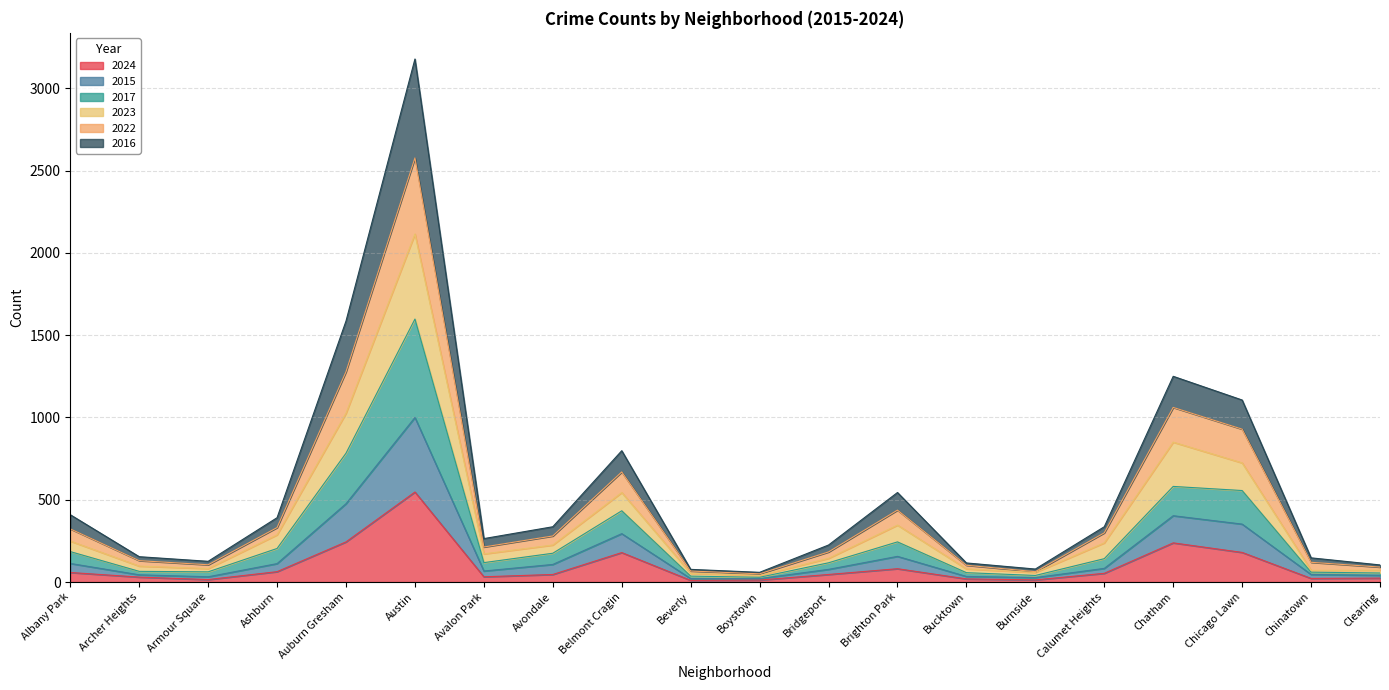

The value of 2024 at Belmont Cragin is 318. True or false?

False